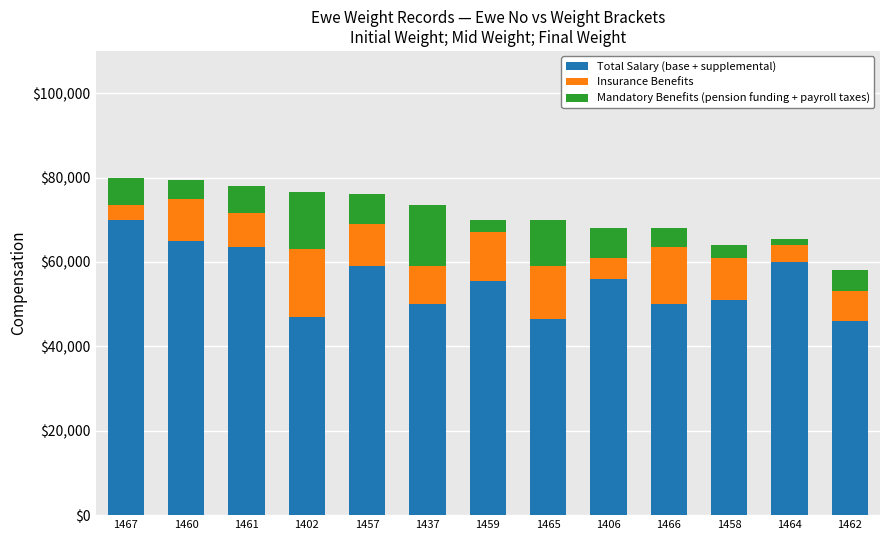

At which label is Mandatory Benefits (pension funding + payroll taxes) closest to 6500?

1467